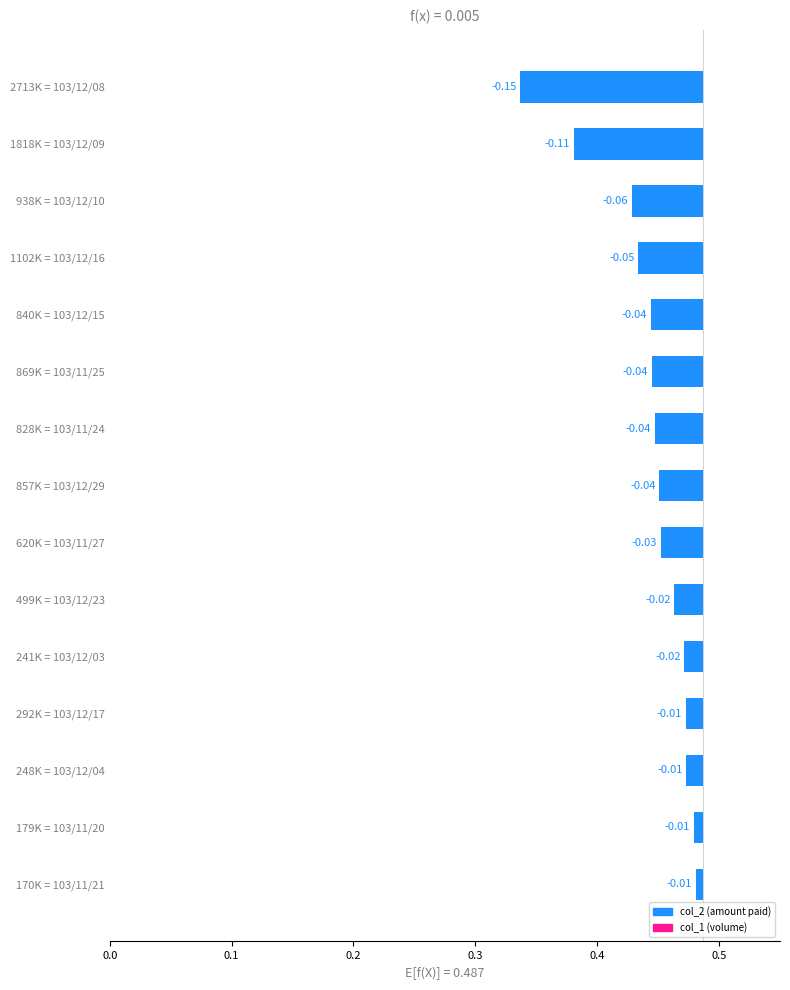

Count the number of categories in the chart.

15